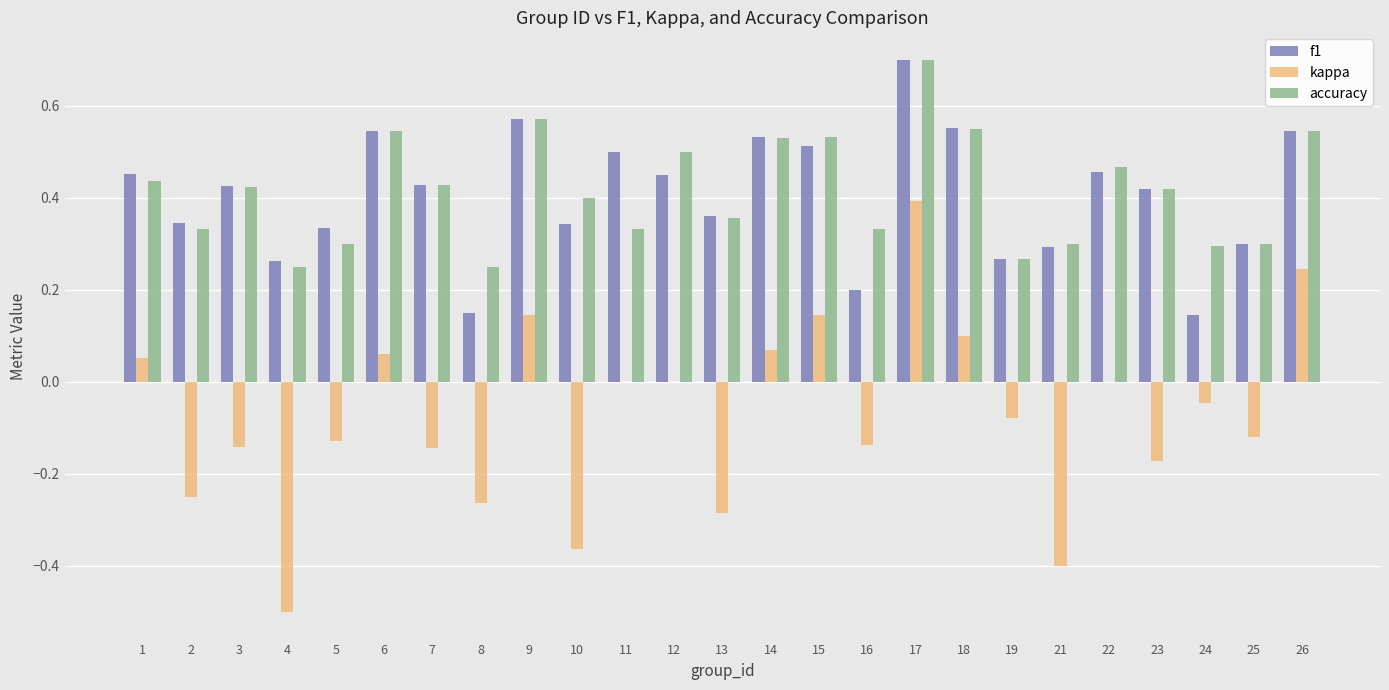

What is the greatest value displayed?

0.7